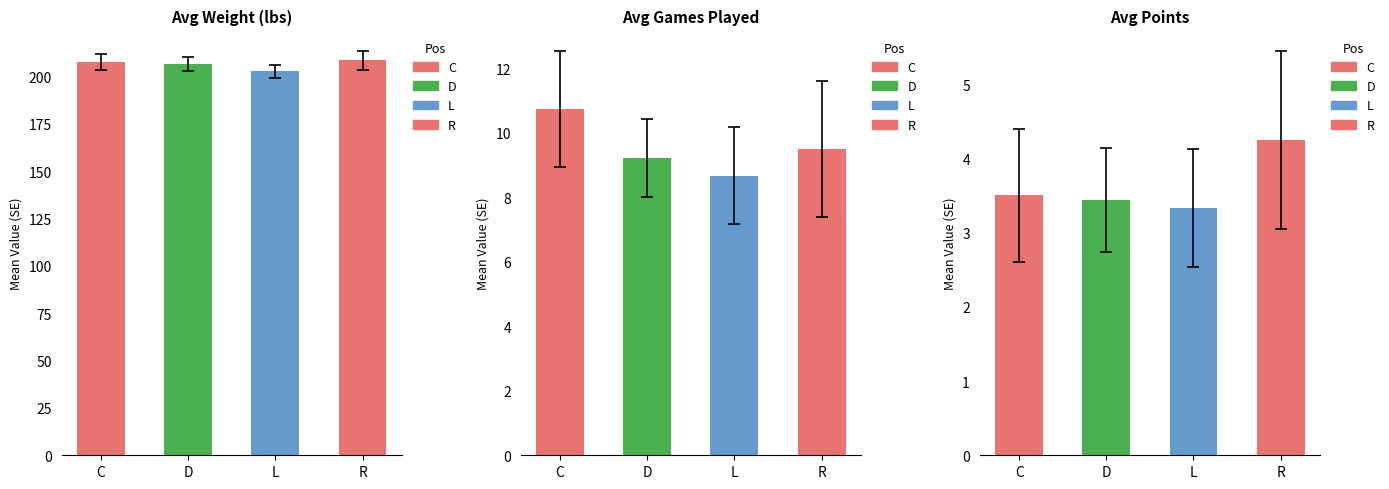

How many bars are there in each group?

3